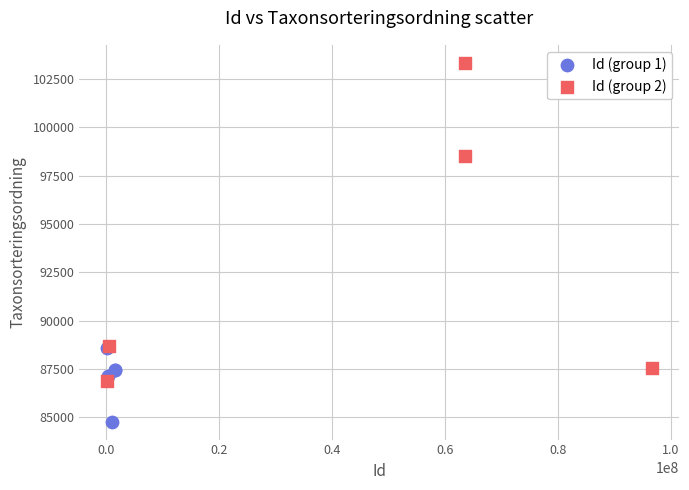

Which series contains the highest Y value?

Id (group 2)